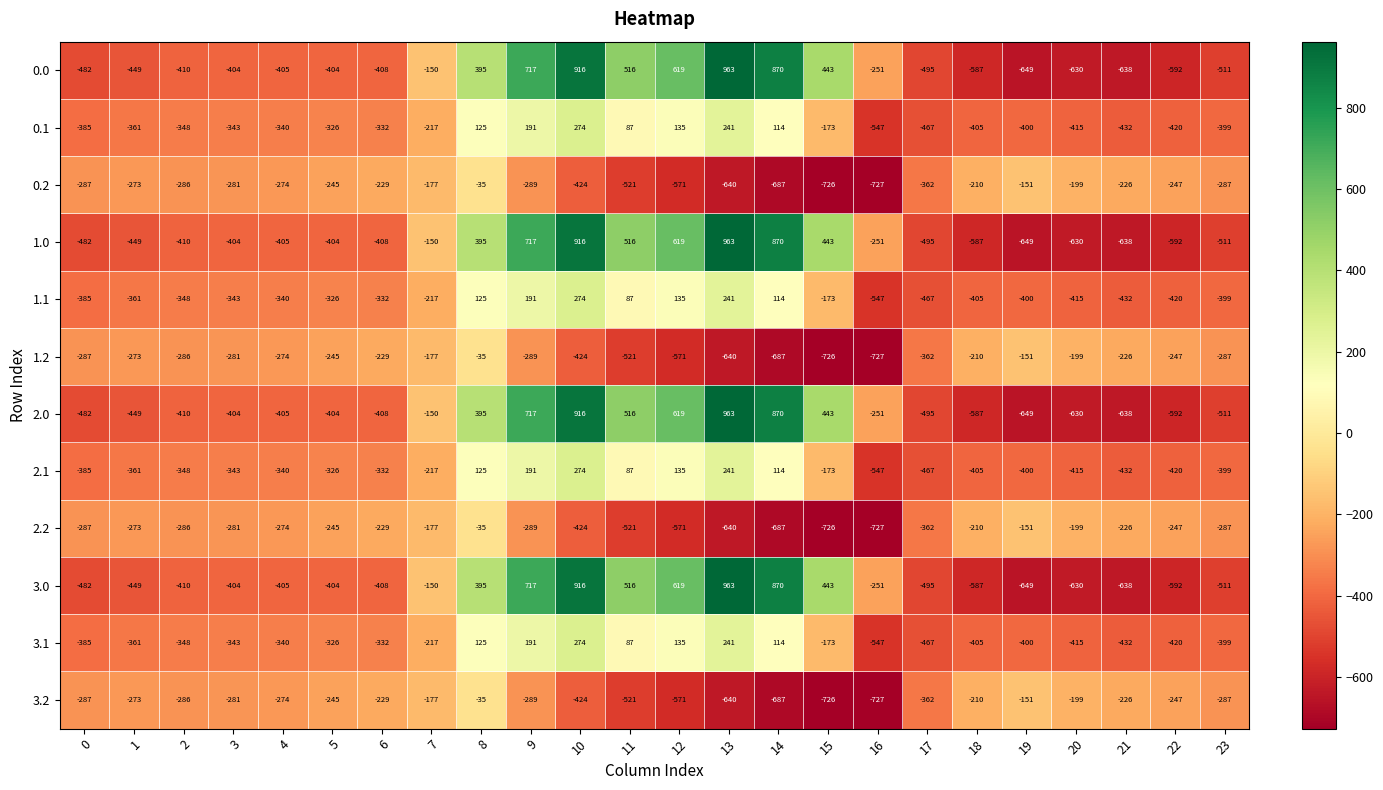

What is the maximum value for 1.2?

-35